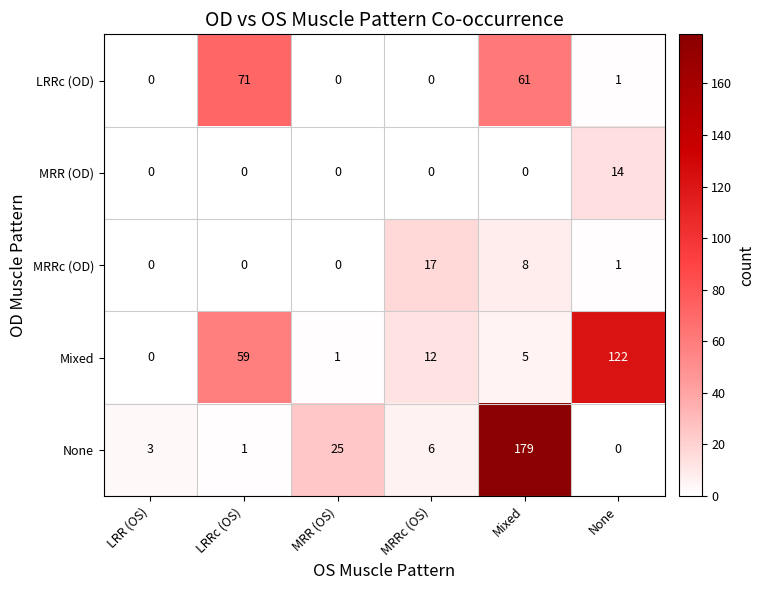

The None series shows 1 at LRRc (OS). True or false?

False